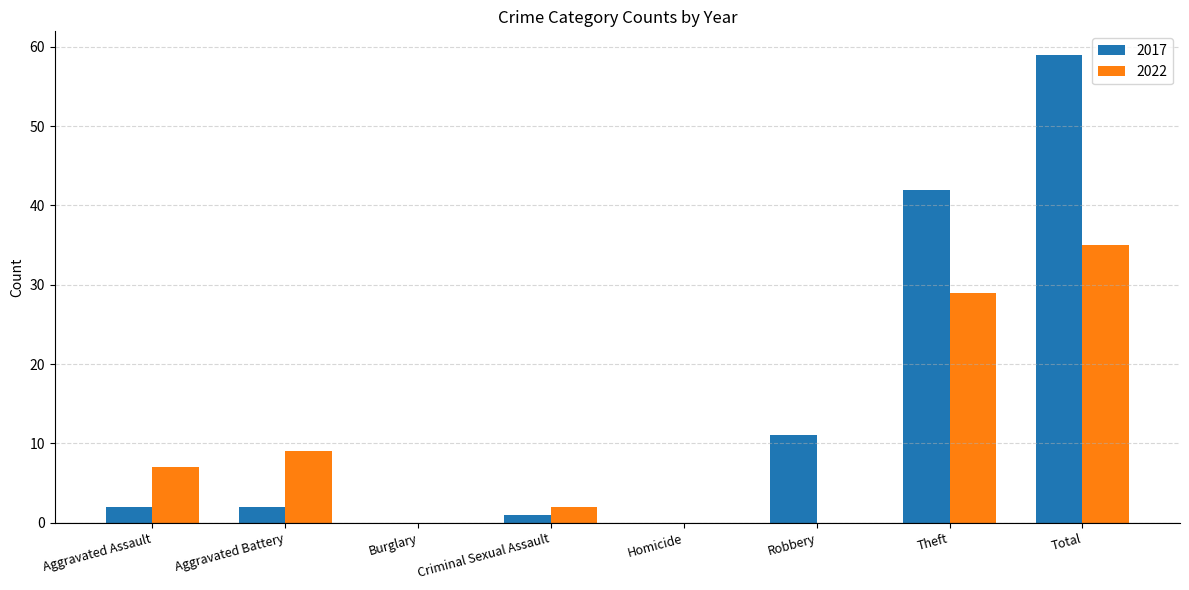

What is the spread (max minus min) of values at Aggravated Assault?

5